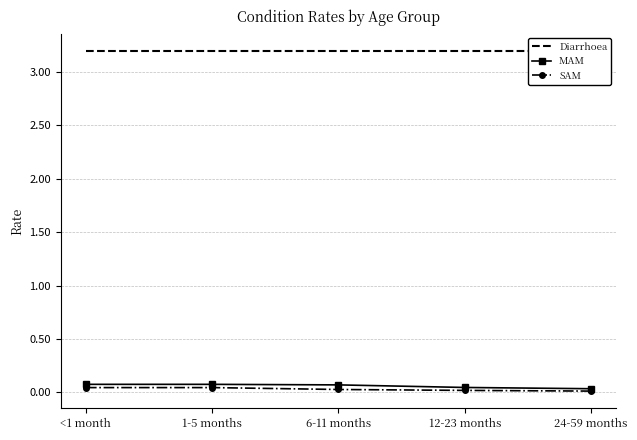

At which label does MAM reach its peak?

<1 month